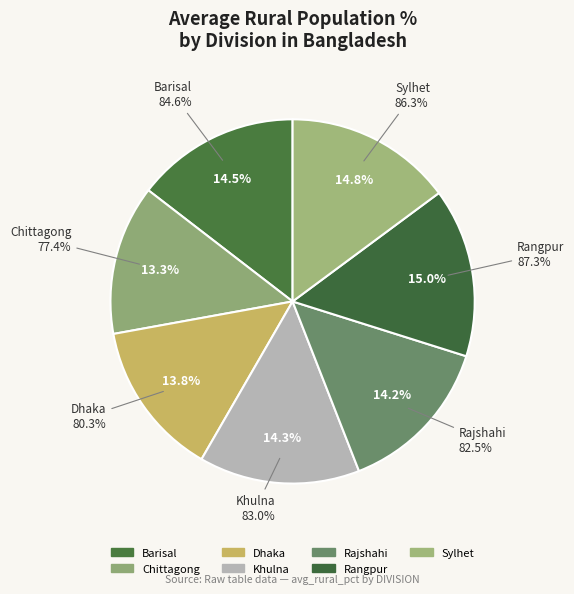

What percentage is NOT represented by Rangpur?

85.0%